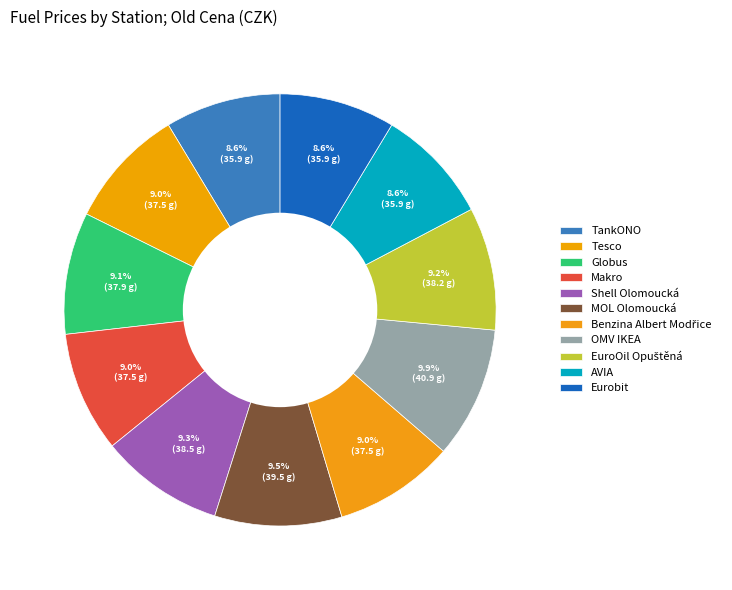

To the nearest percent, what is the average slice percentage?

9%